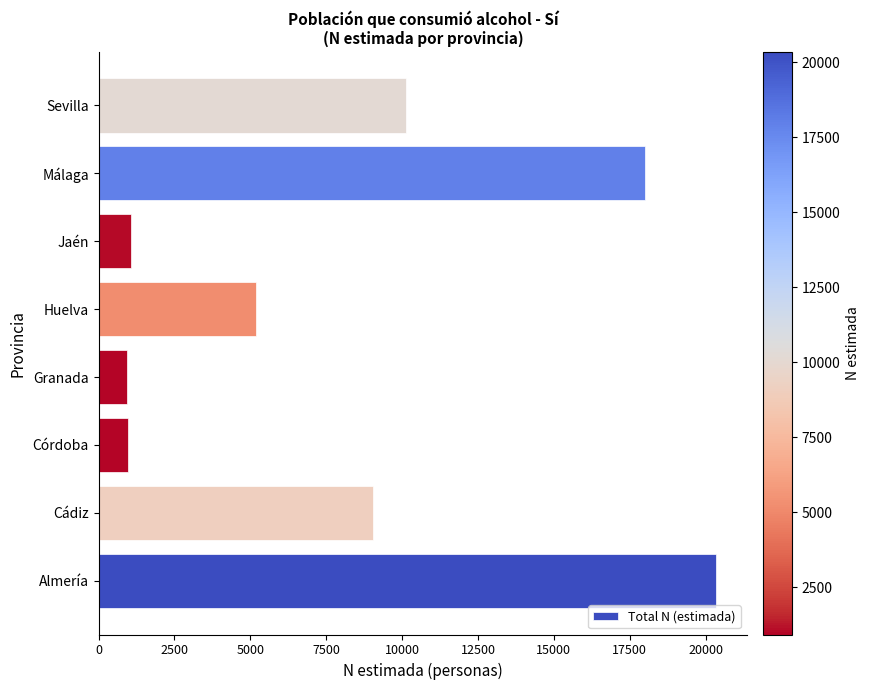

At which label is the value closest to 10636?

Sevilla